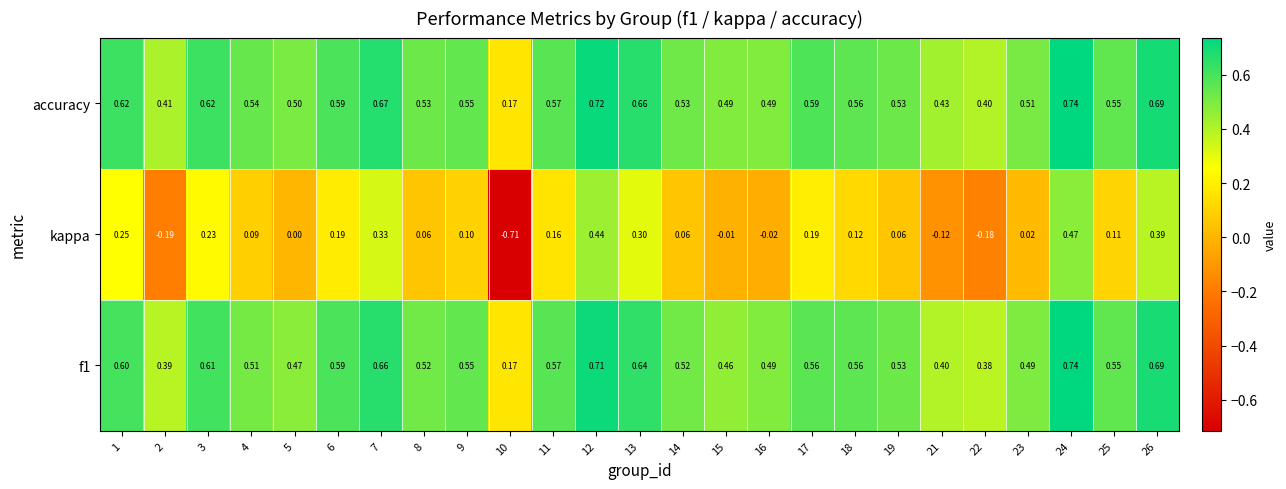

At how many categories does at least one series exceed 0?

25